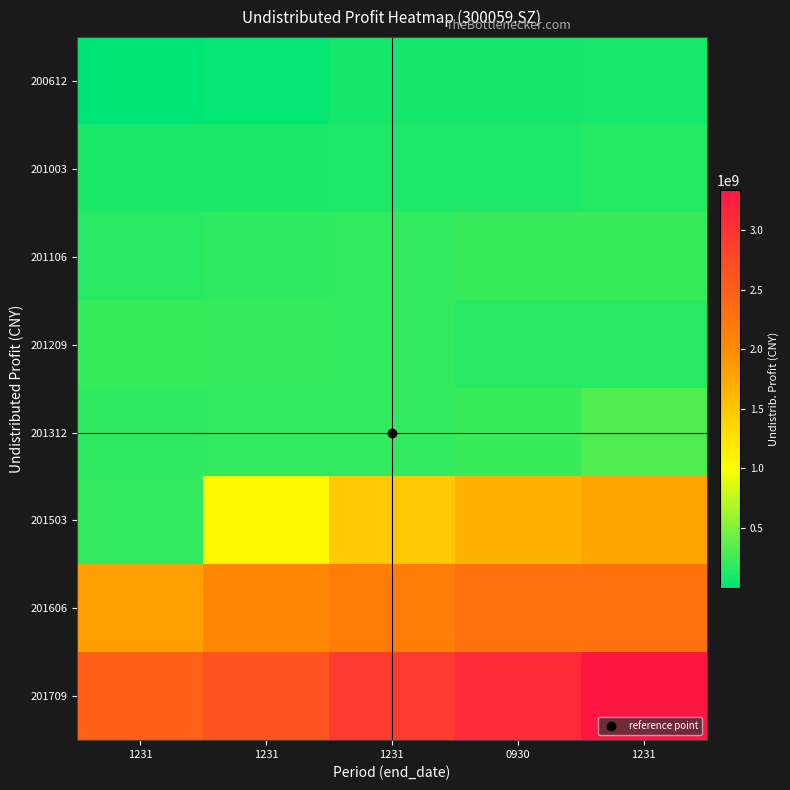

Which has a higher value, 1231 or 1231?

1231